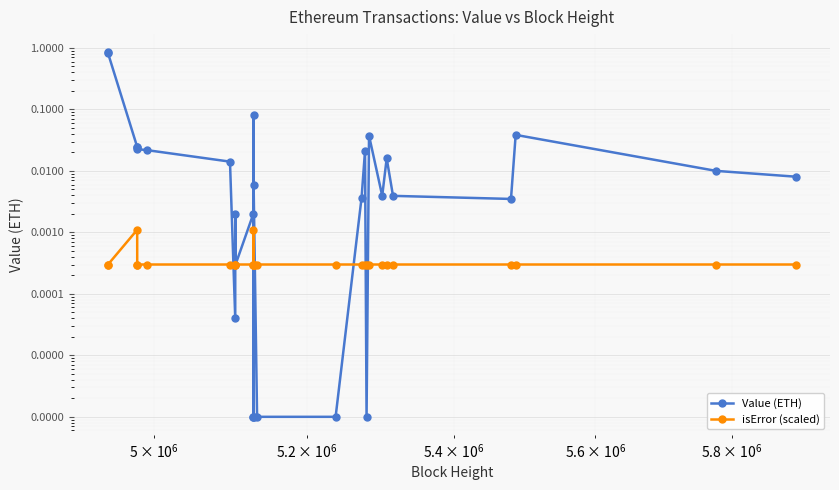

What is the greatest value displayed?

0.8